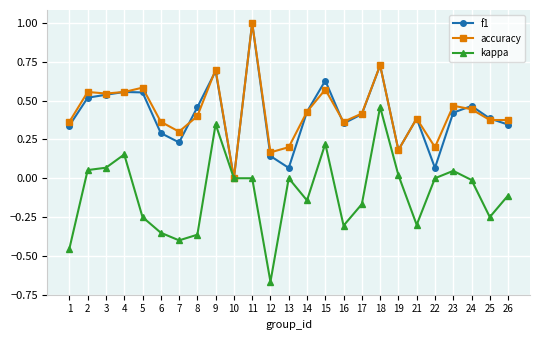

Which label corresponds to the largest value in the chart?

11